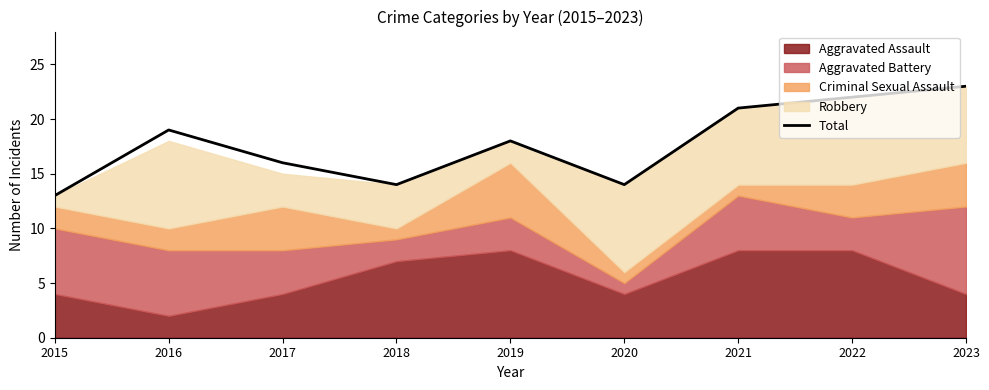

The value of Total at 2023 is 23. True or false?

True